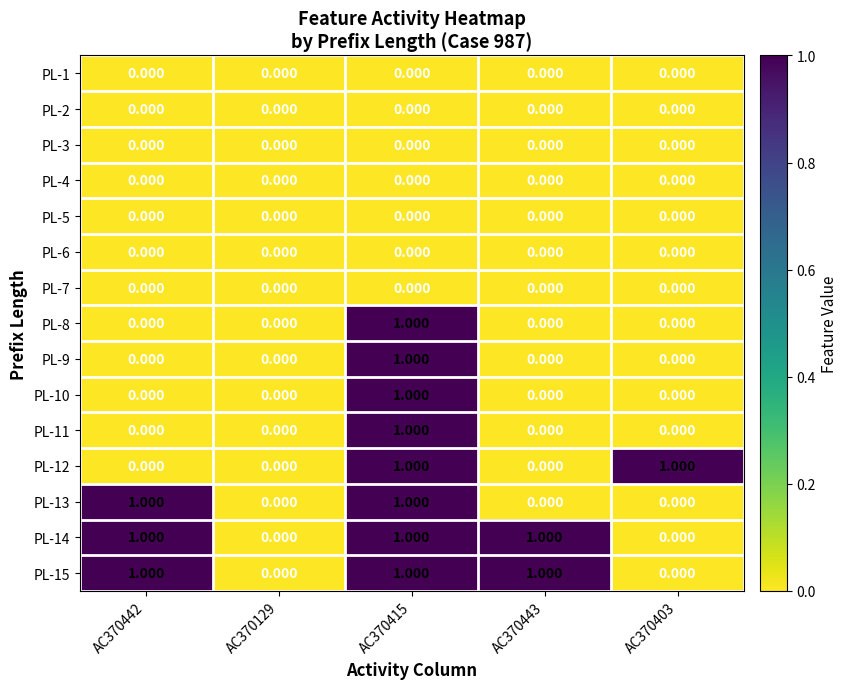

Reading left to right, transcribe all the data shown in this chart.

PL-1: AC370442=0	AC370129=0	AC370415=0	AC370443=0	AC370403=0
PL-2: AC370442=0	AC370129=0	AC370415=0	AC370443=0	AC370403=0
PL-3: AC370442=0	AC370129=0	AC370415=0	AC370443=0	AC370403=0
PL-4: AC370442=0	AC370129=0	AC370415=0	AC370443=0	AC370403=0
PL-5: AC370442=0	AC370129=0	AC370415=0	AC370443=0	AC370403=0
PL-6: AC370442=0	AC370129=0	AC370415=0	AC370443=0	AC370403=0
PL-7: AC370442=0	AC370129=0	AC370415=0	AC370443=0	AC370403=0
PL-8: AC370442=0	AC370129=0	AC370415=1	AC370443=0	AC370403=0
PL-9: AC370442=0	AC370129=0	AC370415=1	AC370443=0	AC370403=0
PL-10: AC370442=0	AC370129=0	AC370415=1	AC370443=0	AC370403=0
PL-11: AC370442=0	AC370129=0	AC370415=1	AC370443=0	AC370403=0
PL-12: AC370442=0	AC370129=0	AC370415=1	AC370443=0	AC370403=1
PL-13: AC370442=1	AC370129=0	AC370415=1	AC370443=0	AC370403=0
PL-14: AC370442=1	AC370129=0	AC370415=1	AC370443=1	AC370403=0
PL-15: AC370442=1	AC370129=0	AC370415=1	AC370443=1	AC370403=0